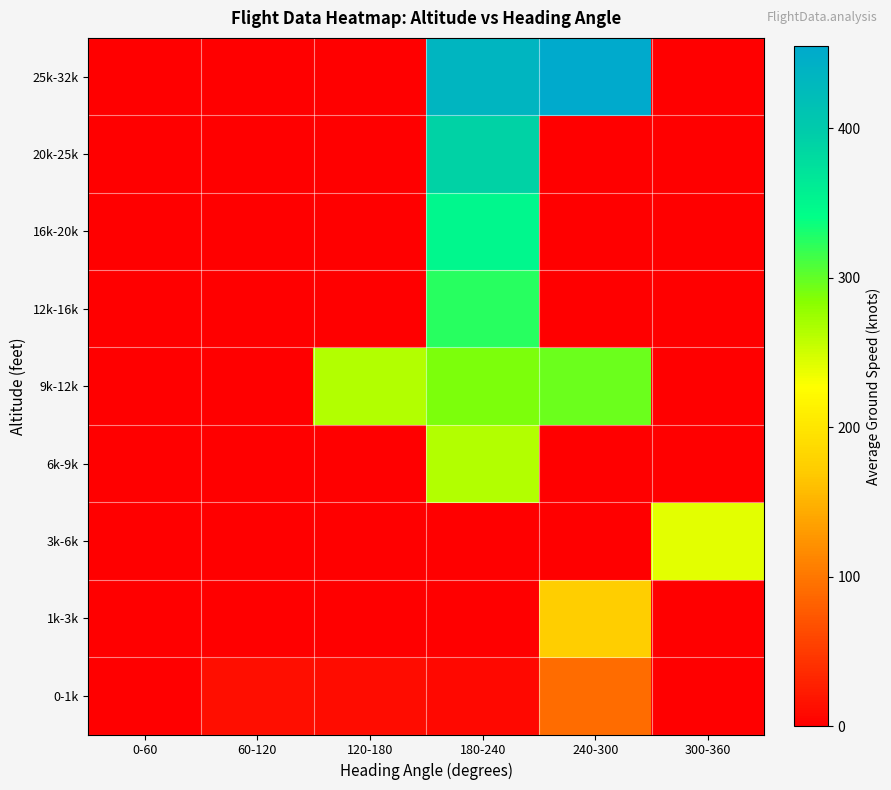

Reading right to left, what are all the values shown in this chart?

0-1k: 300-360=0.0	240-300=91.0	180-240=7.5	120-180=11.5	60-120=12.8	0-60=0.0
1k-3k: 300-360=0.0	240-300=173.2	180-240=0.0	120-180=0.0	60-120=0.0	0-60=0.0
3k-6k: 300-360=241.4	240-300=0.0	180-240=0.0	120-180=0.0	60-120=0.0	0-60=0.0
6k-9k: 300-360=0.0	240-300=0.0	180-240=264.0	120-180=0.0	60-120=0.0	0-60=0.0
9k-12k: 300-360=0.0	240-300=296.5	180-240=288.5	120-180=264.0	60-120=0.0	0-60=0.0
12k-16k: 300-360=0.0	240-300=0.0	180-240=325.0	120-180=0.0	60-120=0.0	0-60=0.0
16k-20k: 300-360=0.0	240-300=0.0	180-240=349.7	120-180=0.0	60-120=0.0	0-60=0.0
20k-25k: 300-360=0.0	240-300=0.0	180-240=391.0	120-180=0.0	60-120=0.0	0-60=0.0
25k-32k: 300-360=0.0	240-300=455.0	180-240=434.0	120-180=0.0	60-120=0.0	0-60=0.0